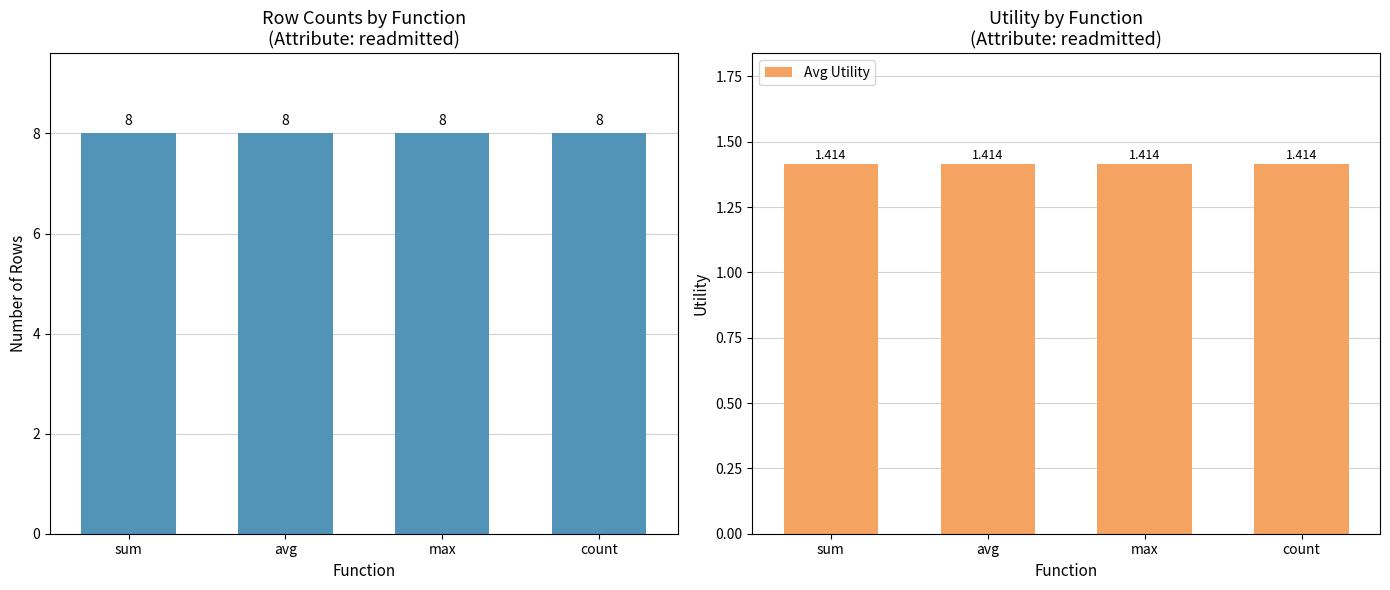

What is the label of the 1st bar from the right?

count